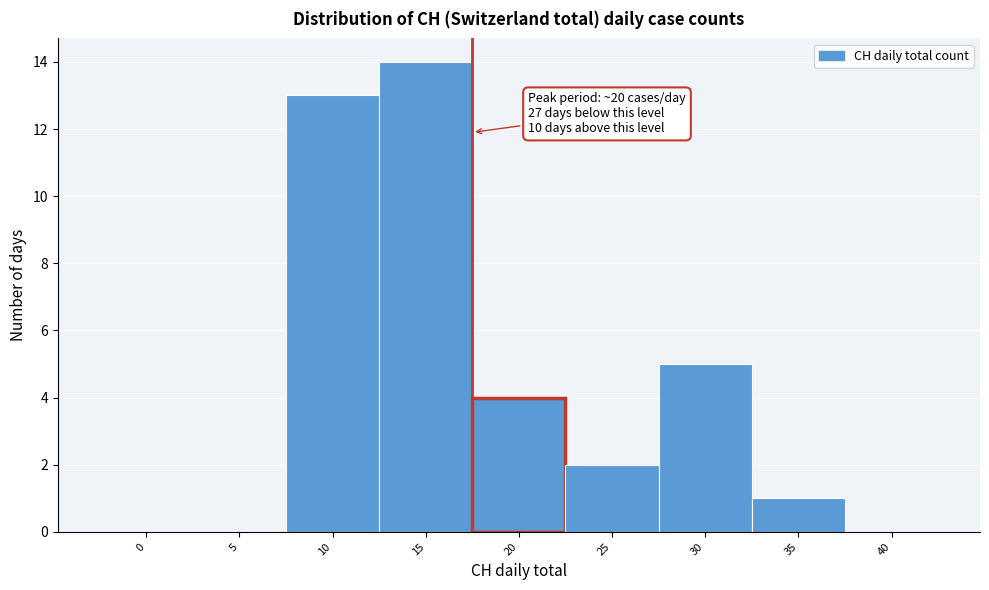

Reading right to left, transcribe all the data shown in this chart.

40=0	35=1	30=5	25=2	20=4	15=14	10=13	5=0	0=0